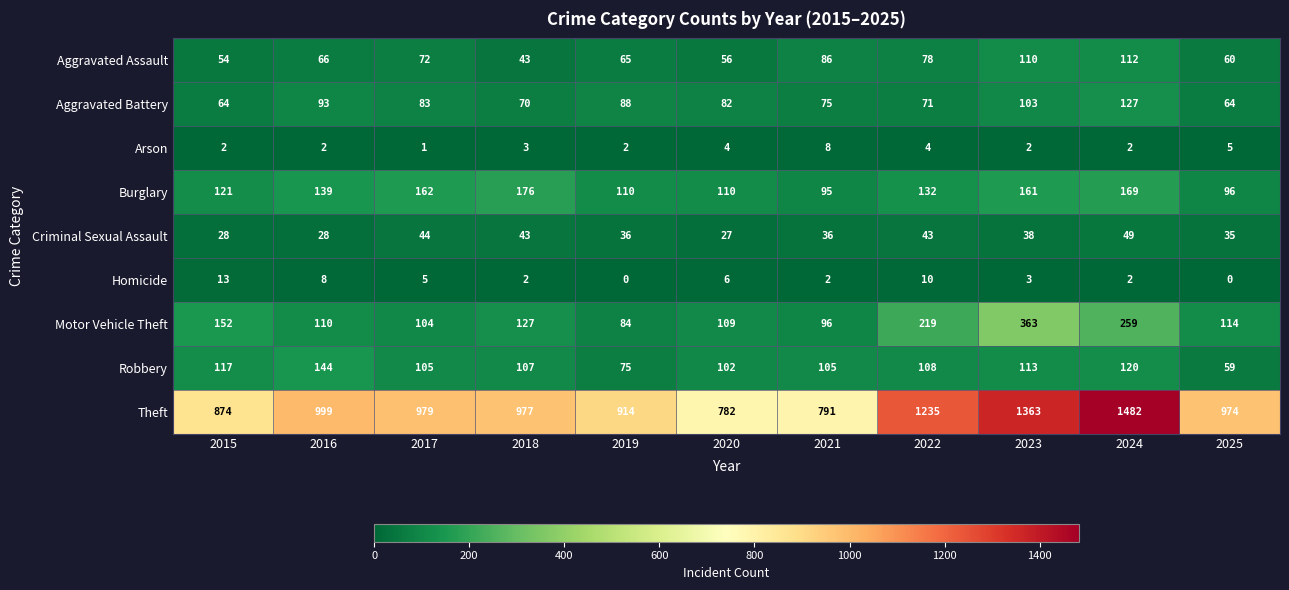

The Robbery series shows 193 at 2023. True or false?

False